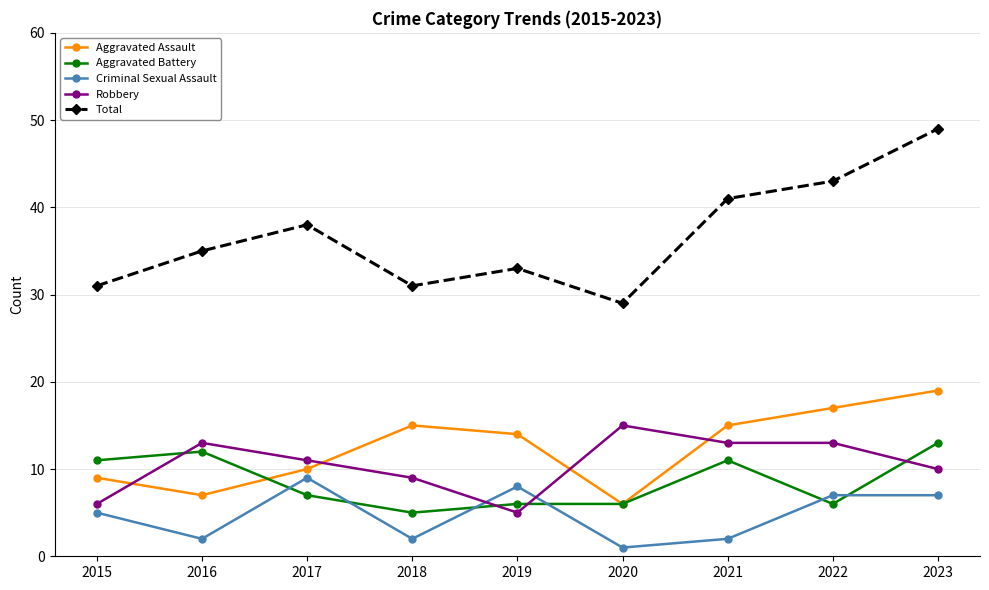

True or false: Criminal Sexual Assault has more than 0 points higher than both neighbors.

True